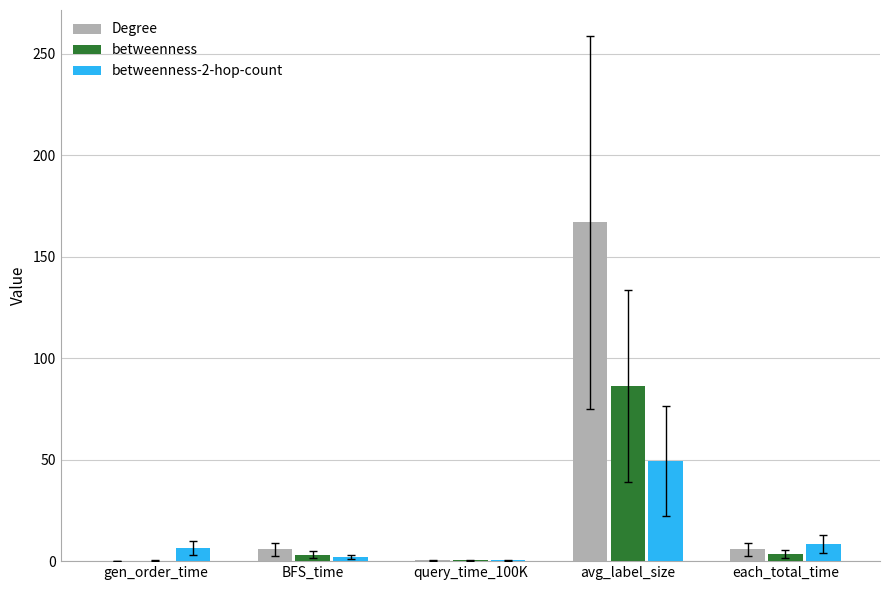

The value of Degree at gen_order_time is 0.0. True or false?

True